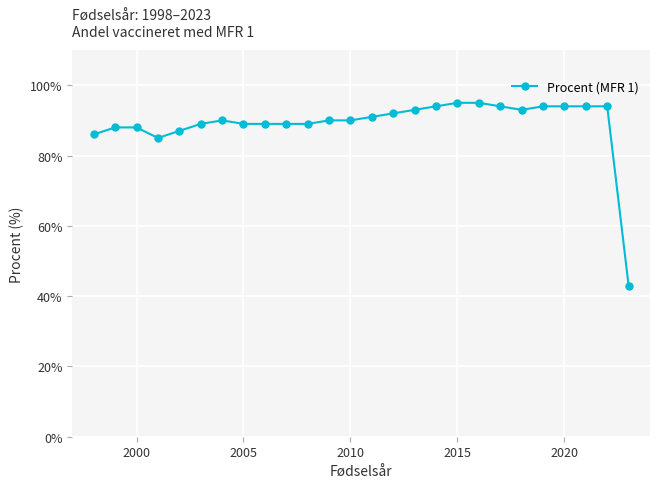

What is the value of the 5th point from the left?

87